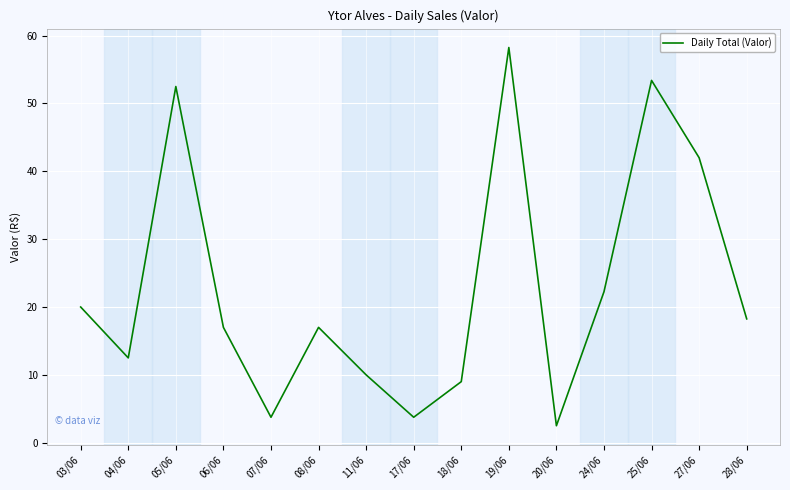

Is it true that the value at 18/06 is 9.0?

True